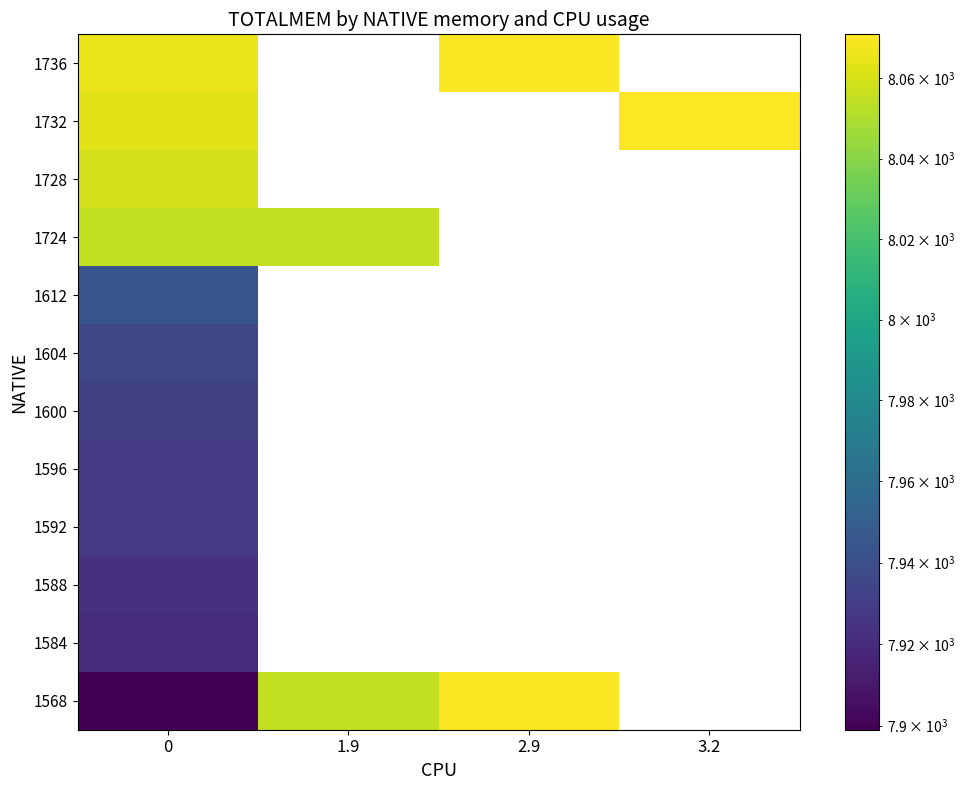

Rank the series by their maximum value, from highest to lowest.

1732, 1568, 1736, 1728, 1724, 1612, 1604, 1600, 1592, 1596, 1588, 1584